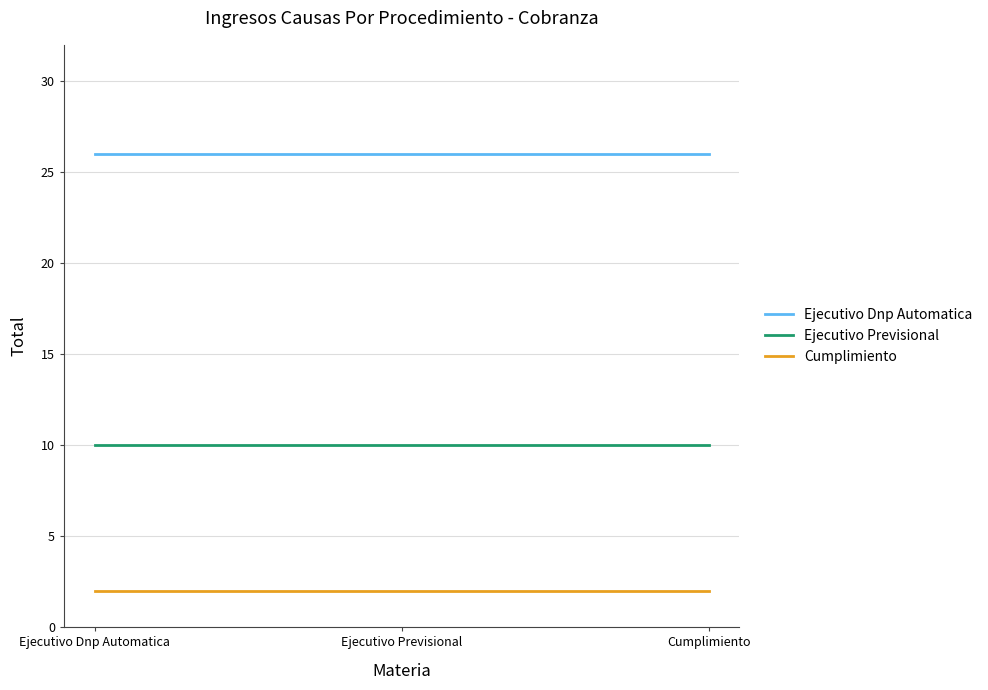

What position from the right is Ejecutivo Dnp Automatica?

3